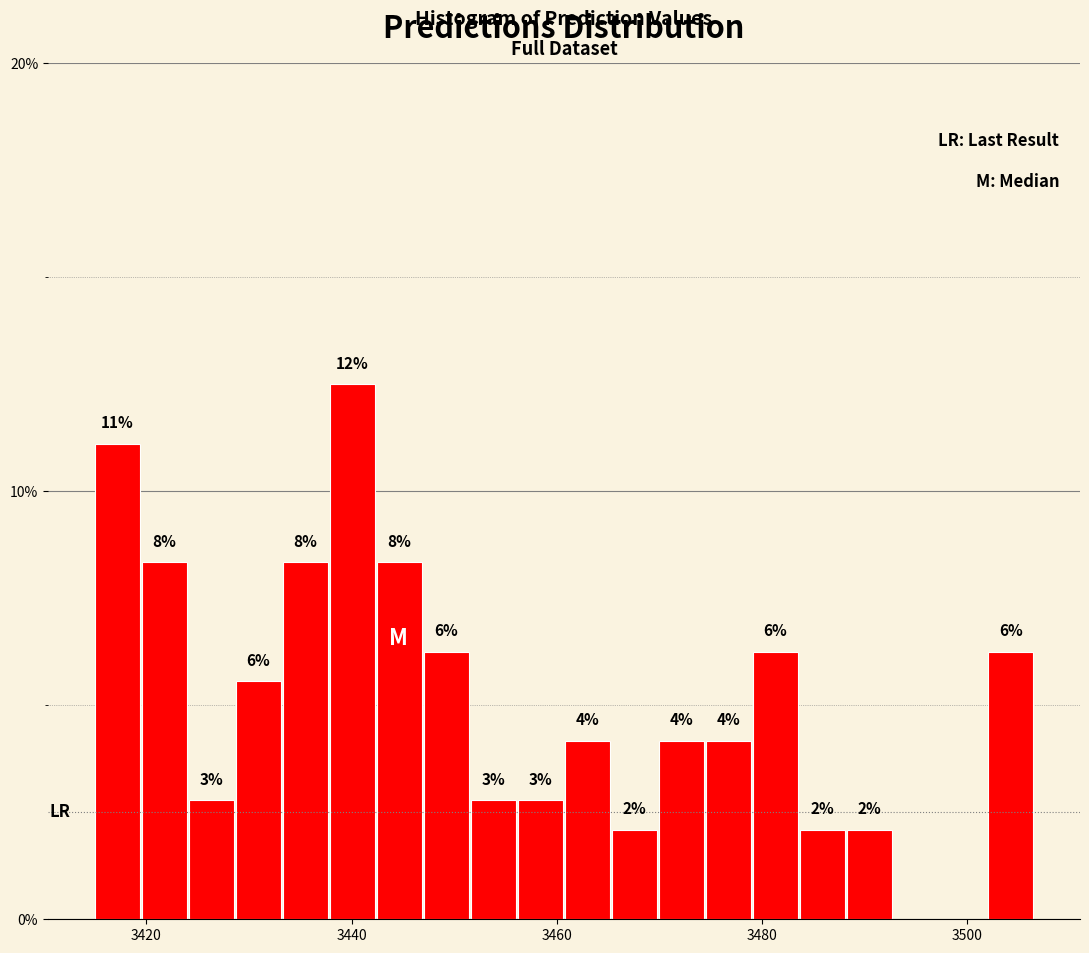

Read against the x-axis, roughly where is the centre of the tallest bar?

3440